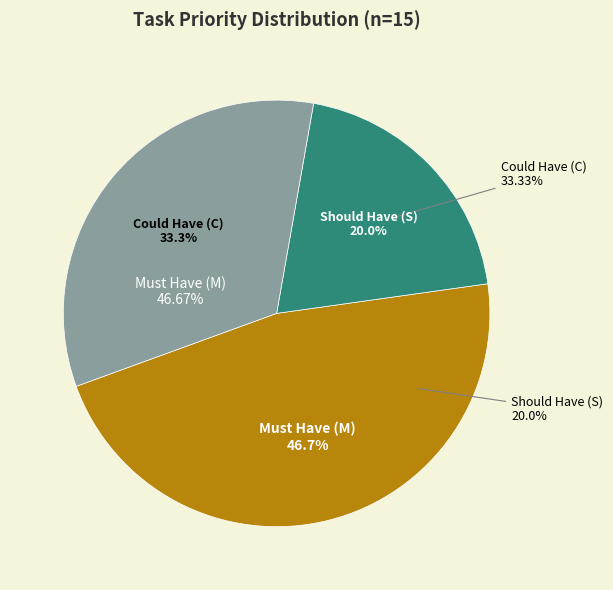

Count the number of slices in the pie.

3